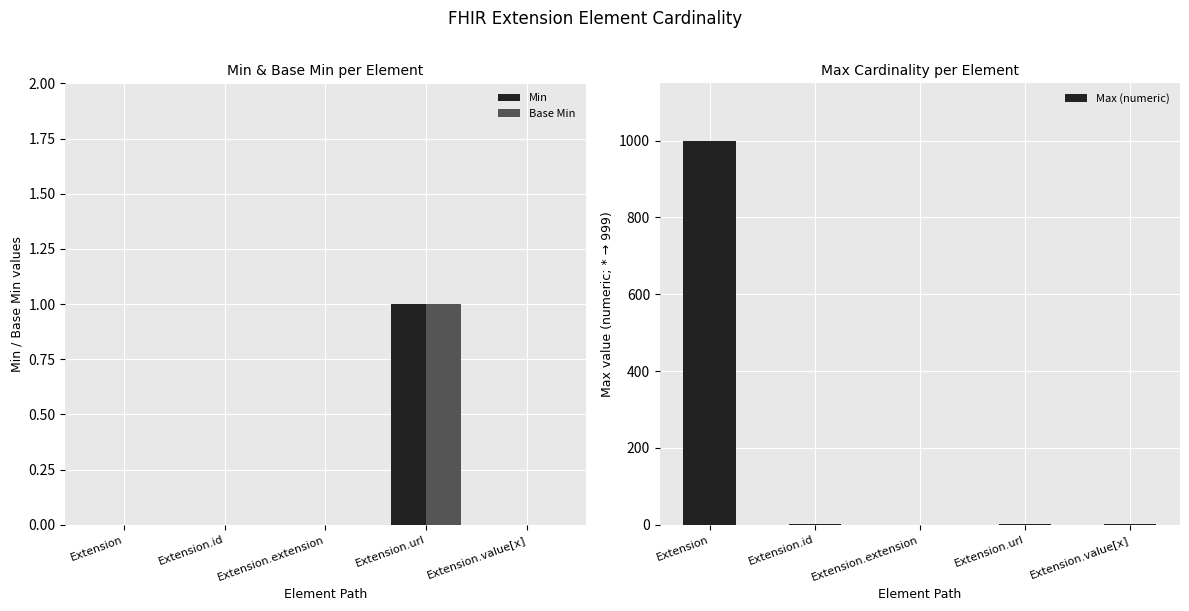

List the labels in order of Base Min value, smallest first.

Extension, Extension.id, Extension.extension, Extension.value[x], Extension.url